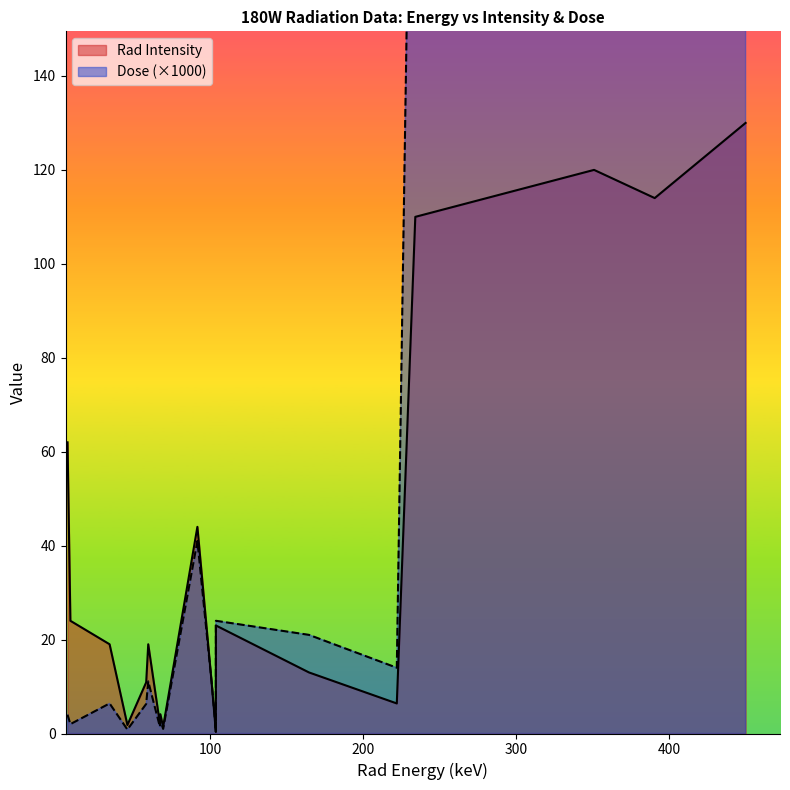

Which series has the largest total across all categories?

Rad Energy